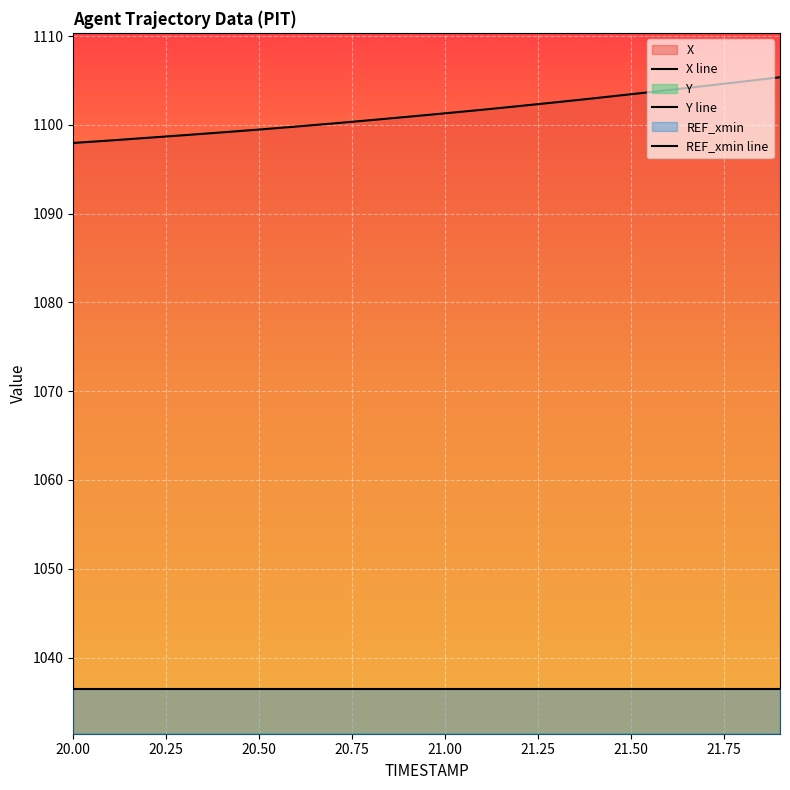

True or false: REF_xmin line and X line cross at least once.

False